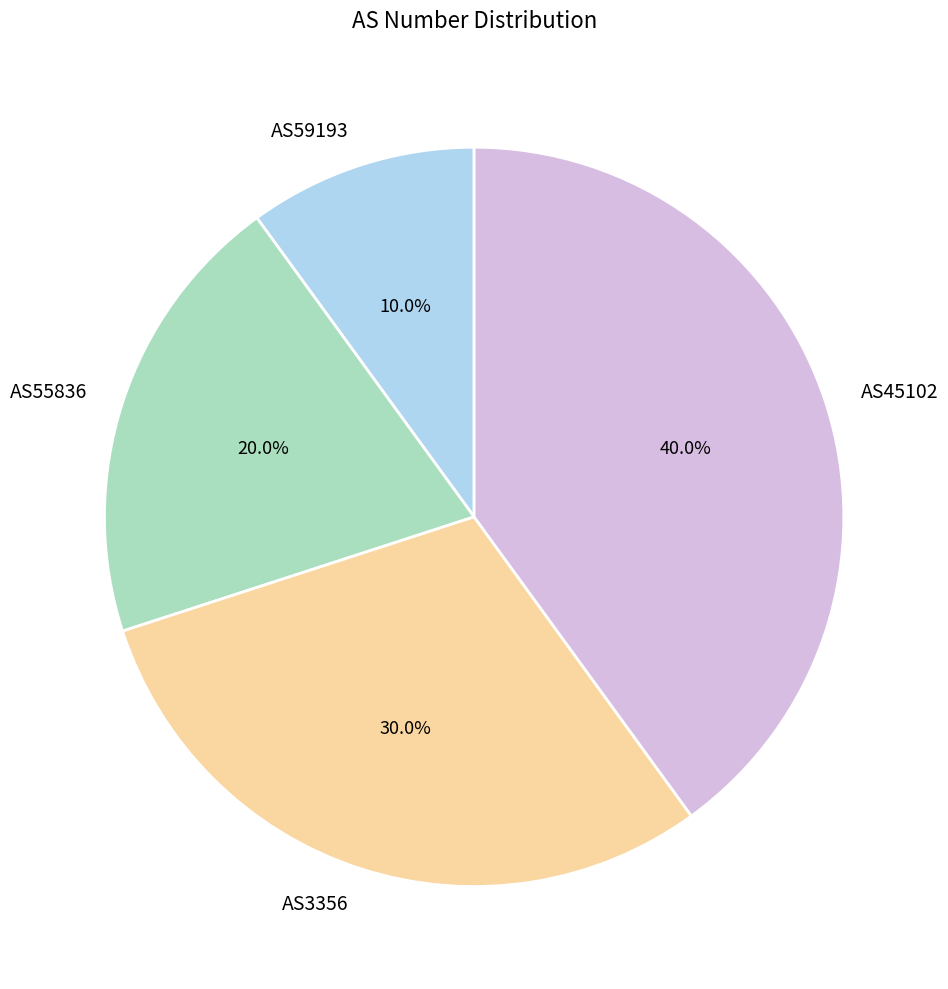

What portion of the pie excludes AS3356?

70.0%